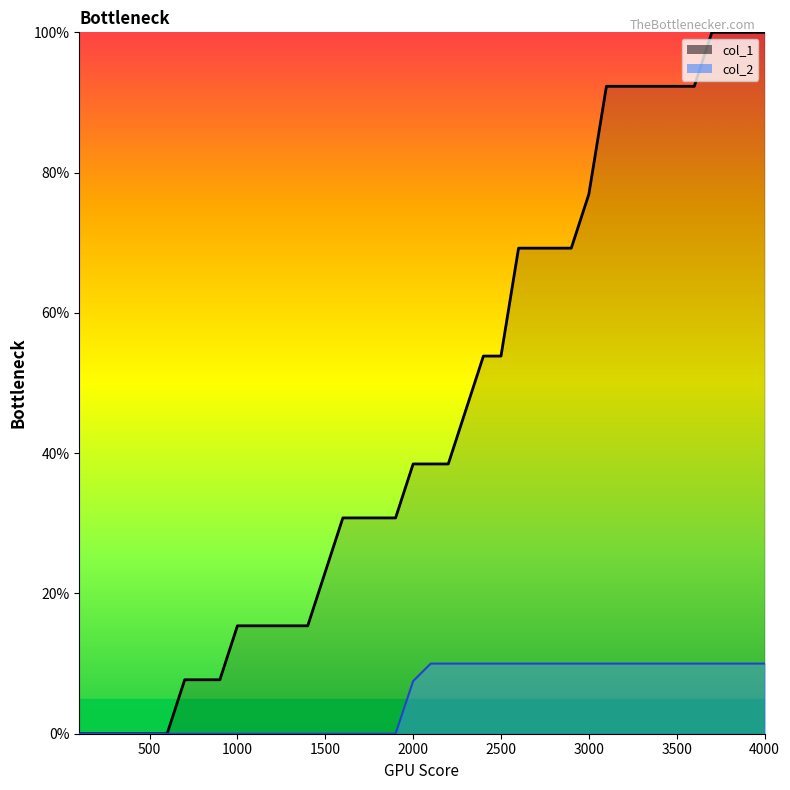

True or false: col_2 and col_1 cross at least once.

False